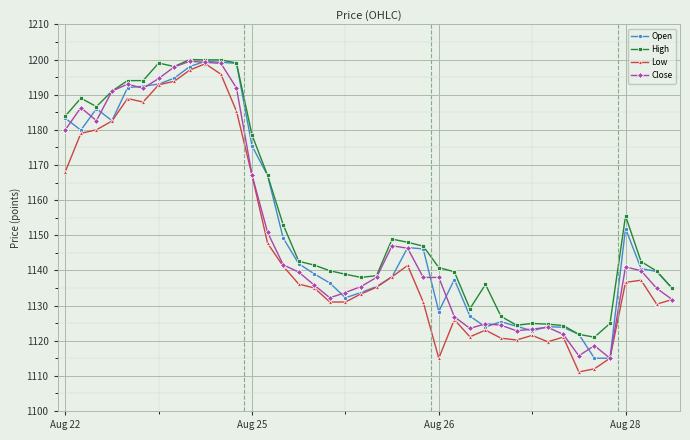

What is the value of the Open point at the 28th from the left?

1123.9